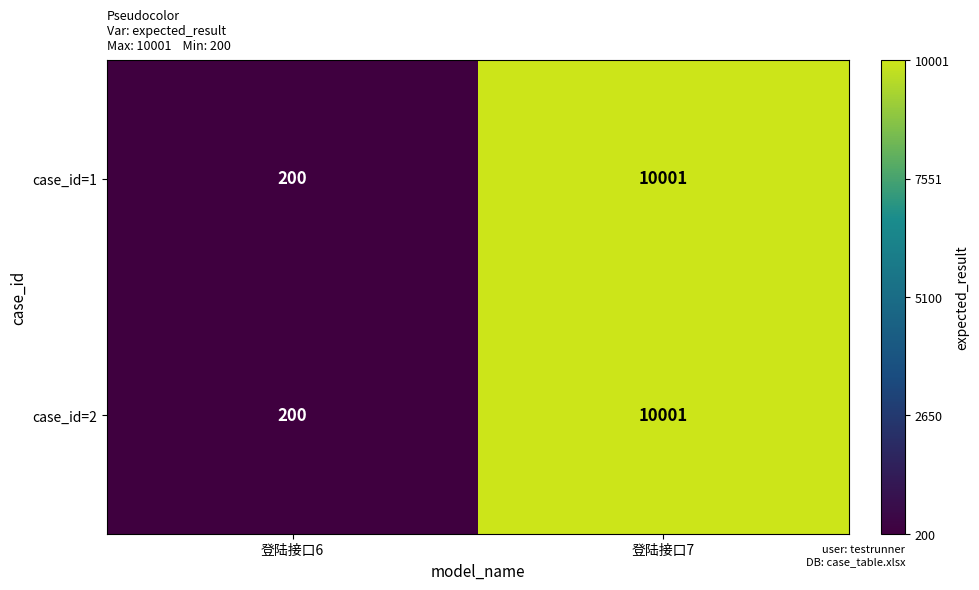

What is the sum of all case_id=1 values?

10201